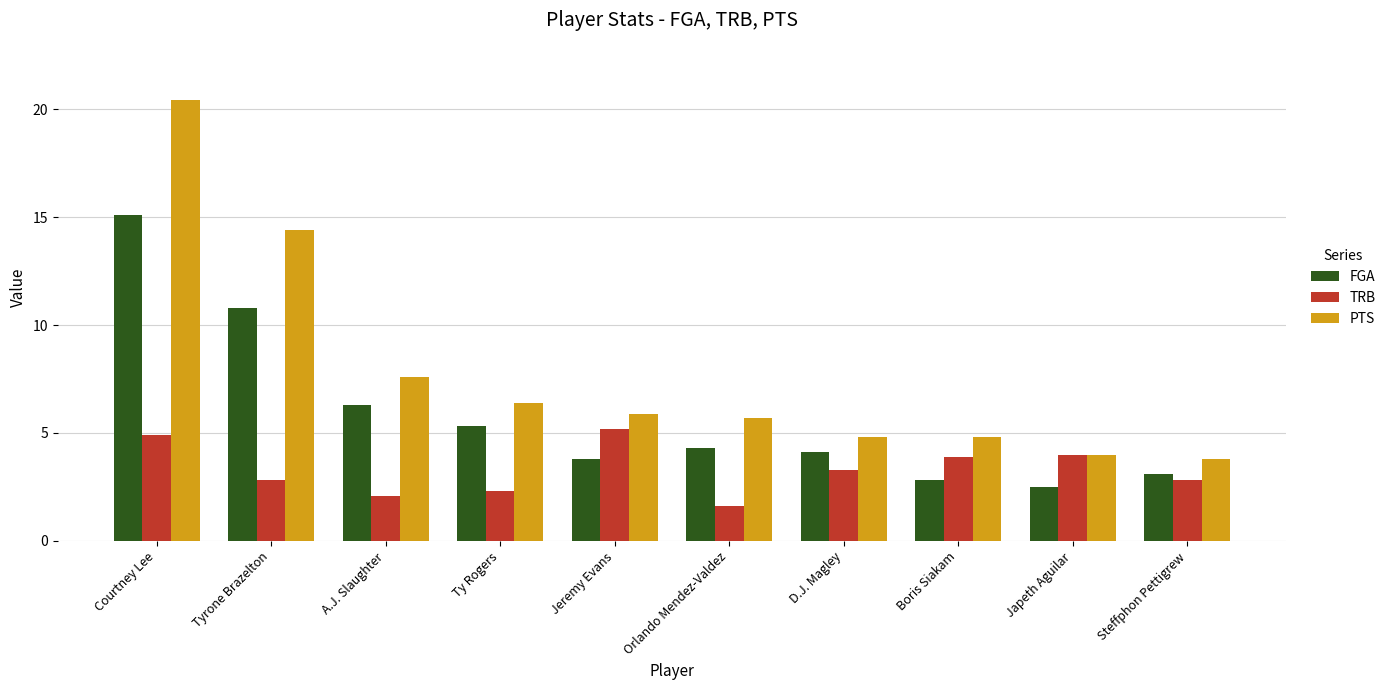

Reading left to right, what are all the values shown in this chart?

FGA: 15.1	10.8	6.3	5.3	3.8	4.3	4.1	2.8	2.5	3.1
TRB: 4.9	2.8	2.1	2.3	5.2	1.6	3.3	3.9	4.0	2.8
PTS: 20.4	14.4	7.6	6.4	5.9	5.7	4.8	4.8	4.0	3.8